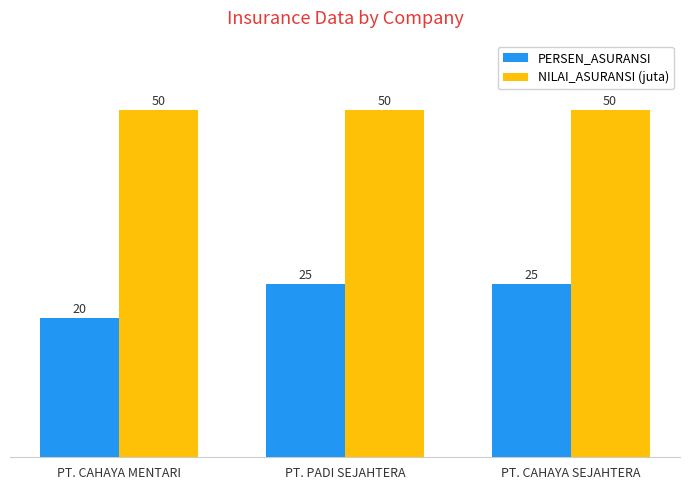

Reading left to right, what are all the values shown in this chart?

PERSEN_ASURANSI: PT. CAHAYA MENTARI=20	PT. PADI SEJAHTERA=25	PT. CAHAYA SEJAHTERA=25
NILAI_ASURANSI (juta): PT. CAHAYA MENTARI=50	PT. PADI SEJAHTERA=50	PT. CAHAYA SEJAHTERA=50